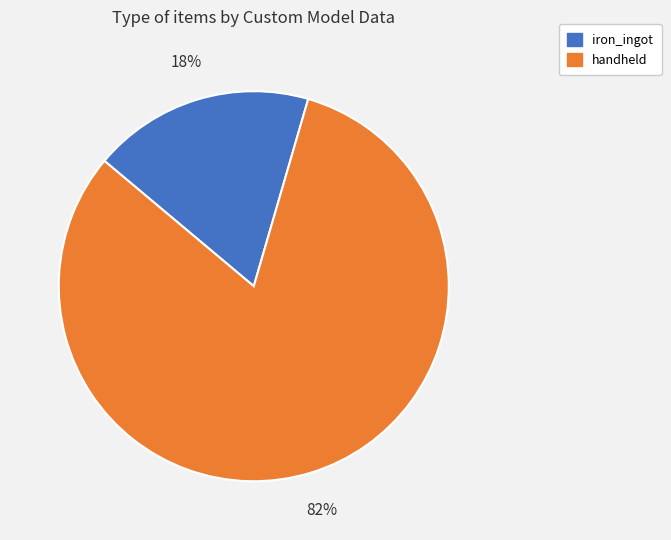

To the nearest percent, what is the average slice percentage?

50%